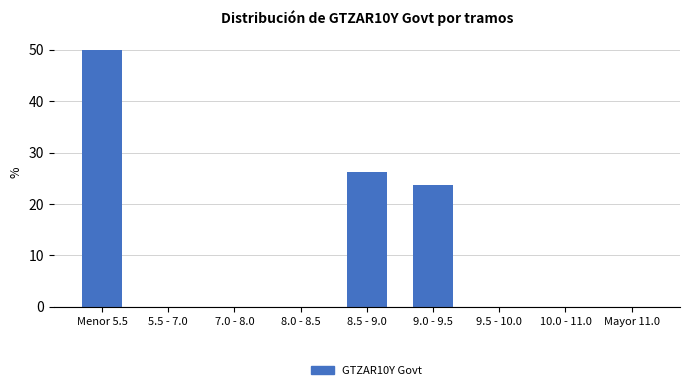

The chart shows a value of 23.8 at 9.0 - 9.5. True or false?

True